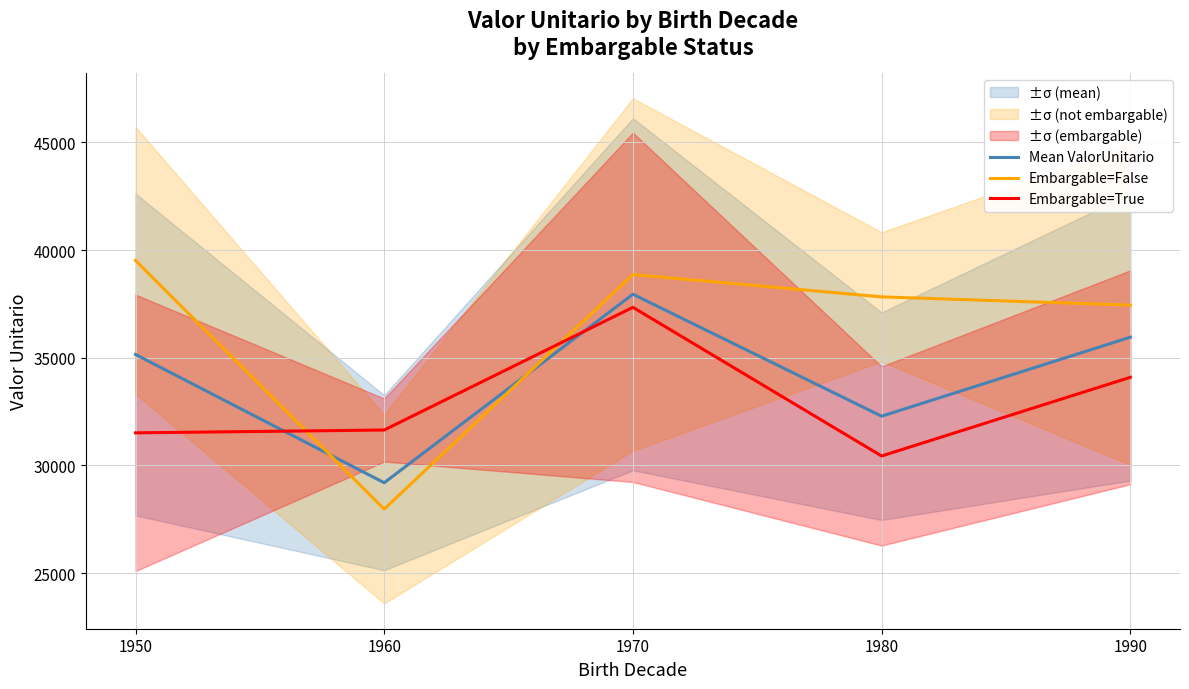

At which category does Mean ValorUnitario reach its first local peak?

1970